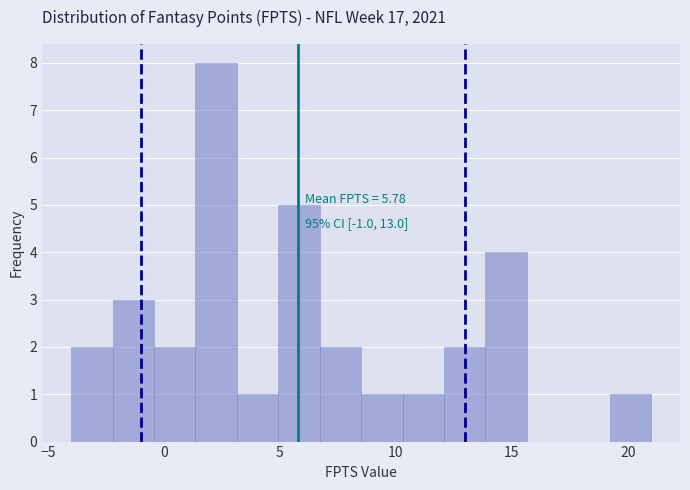

Around what value on the x-axis is the tallest bar? Give the approximate position of its centre, as read against the axis.

2.5